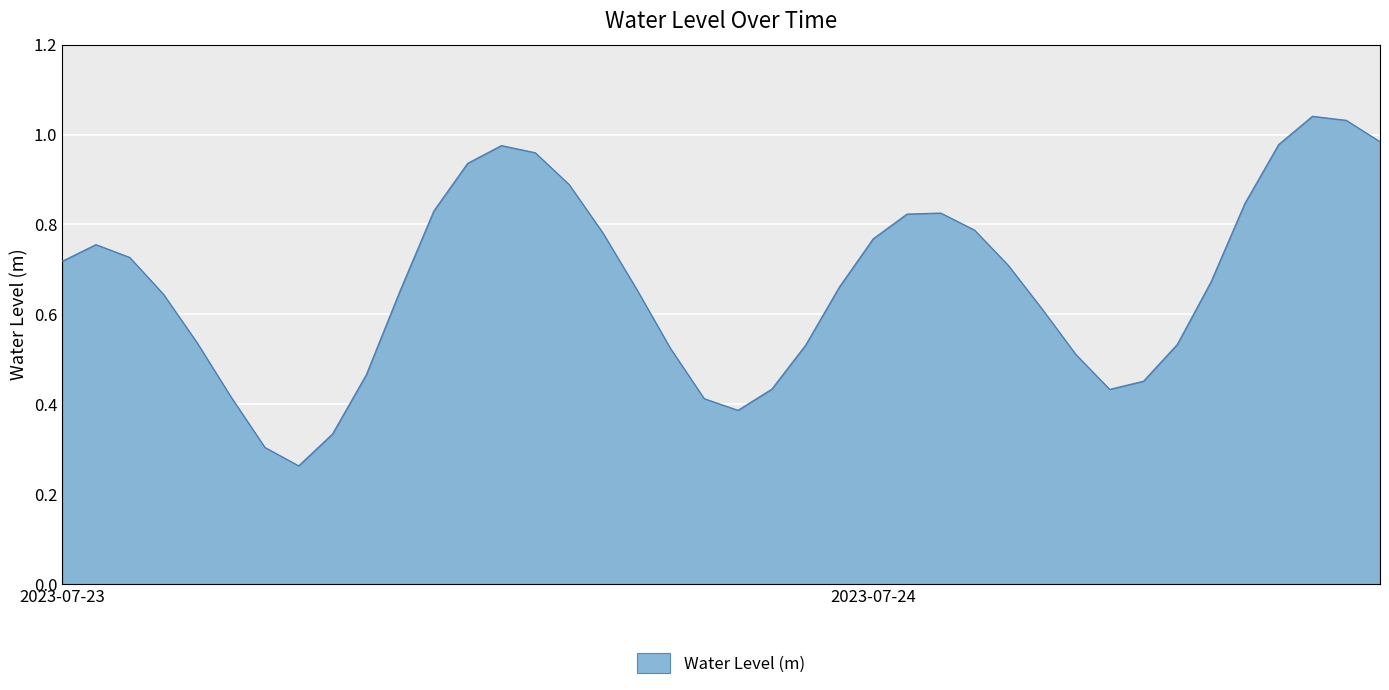

Does the chart display data point markers on the line(s)?

No